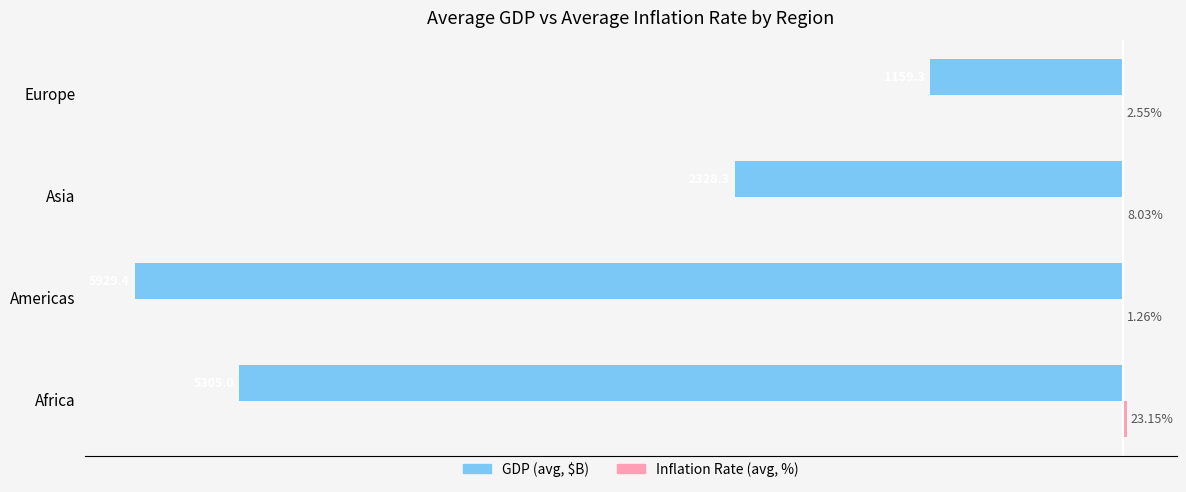

Where is GDP (avg, $B) nearest to the value -3544?

Asia